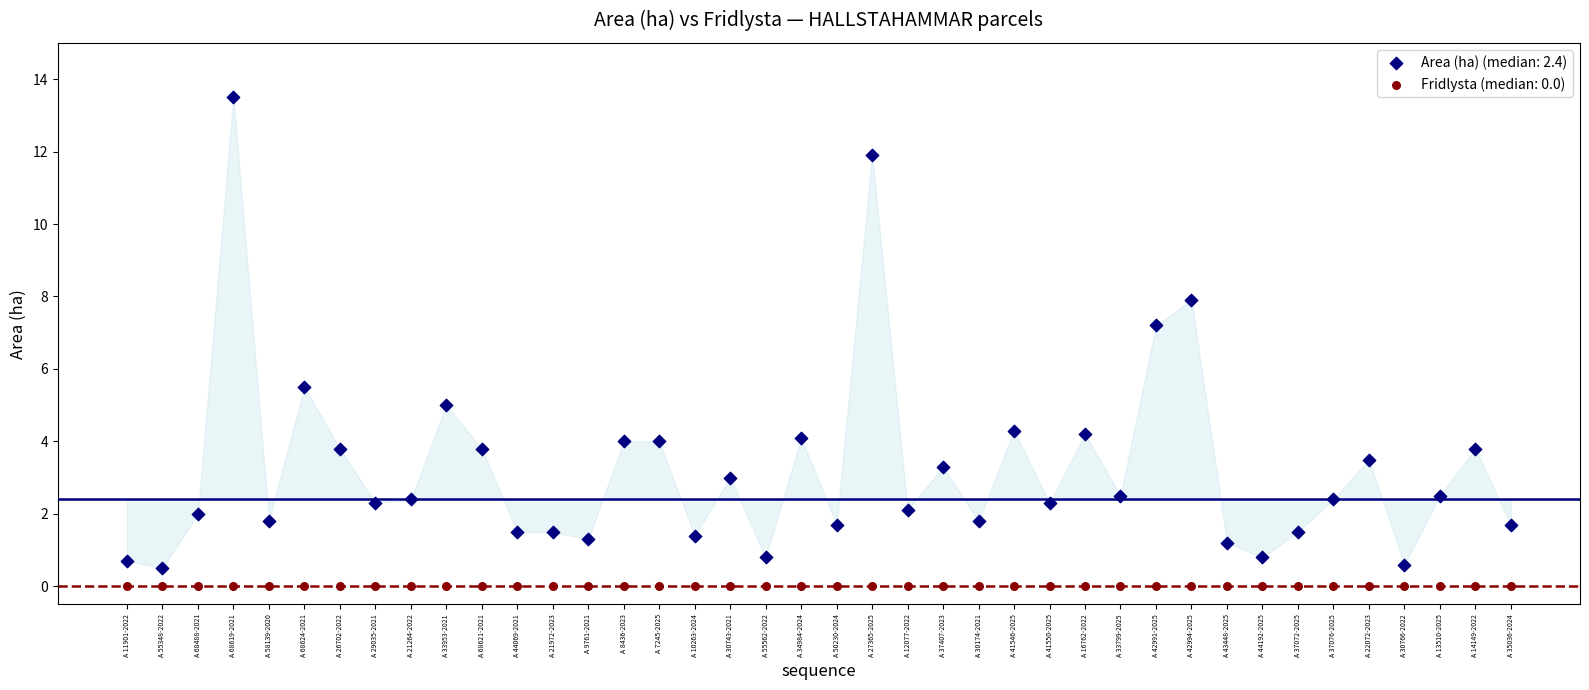

Across all series, what Y value is closest to 6?

5.5